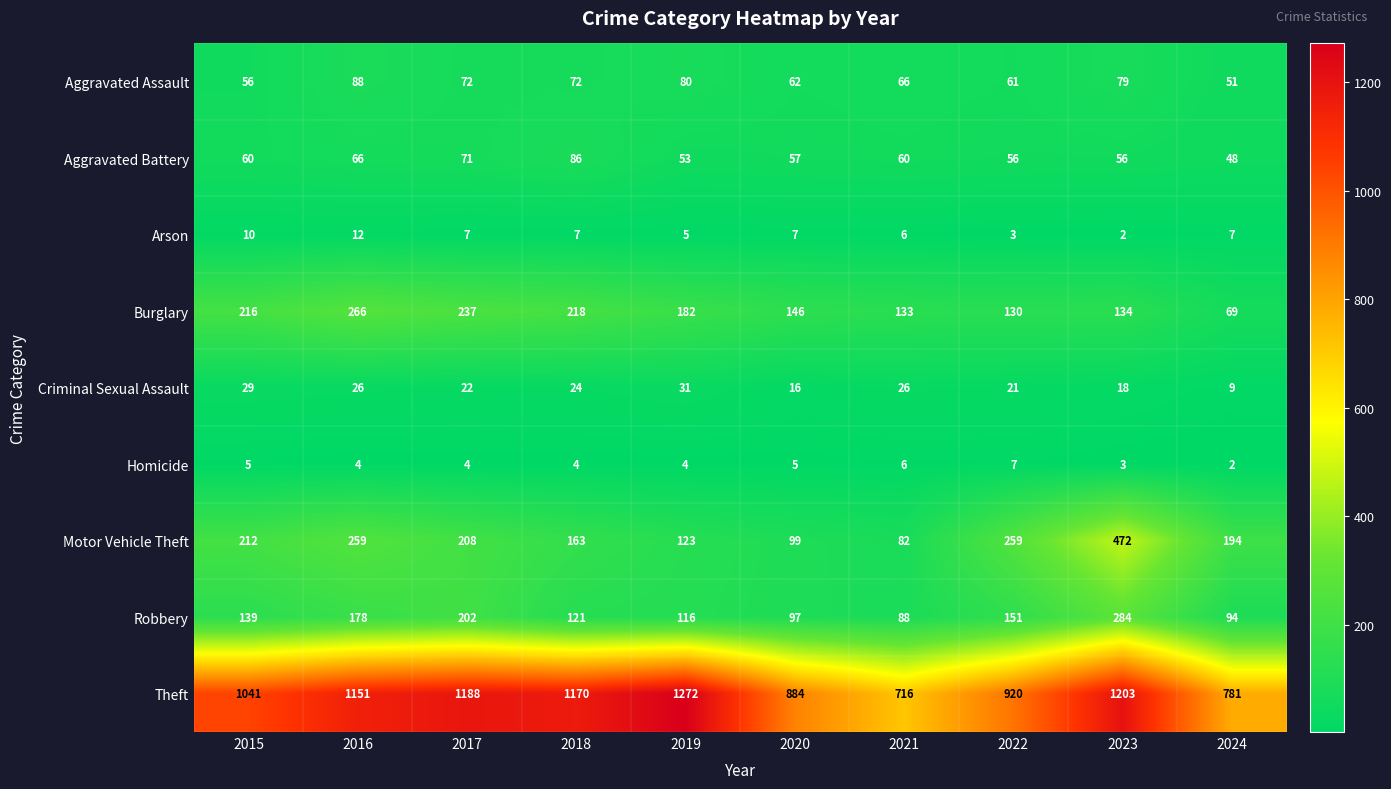

Which series has the widest spread of values?

Theft